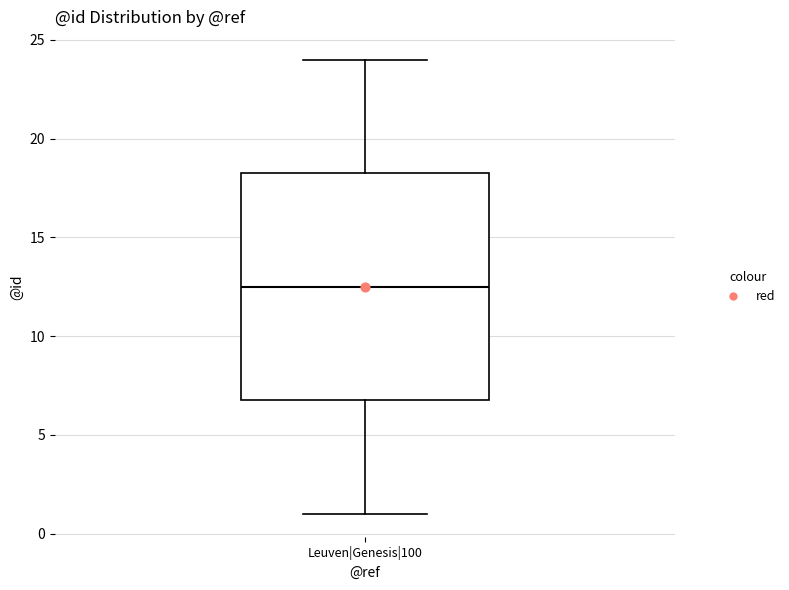

Transcribe this box plot: give where the median line is, the range the box spans, and where the two whiskers end, as read against the y-axis. The values are not printed on the chart, so give them approximately, as read against the axis.

median 12.5, box 7.0 to 18.5, whiskers 1.0 to 24.0